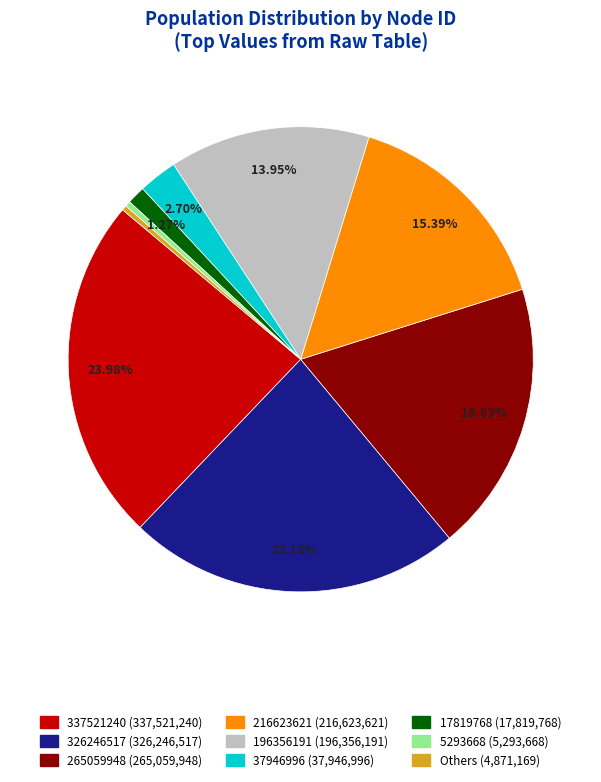

Does any single category account for the majority?

No